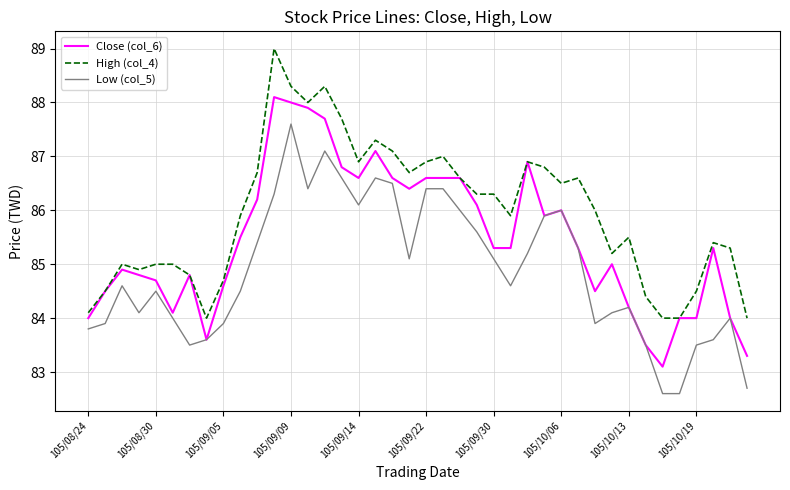

List the series in order of their overall mean, lowest first.

Low (col_5), Close (col_6), High (col_4)